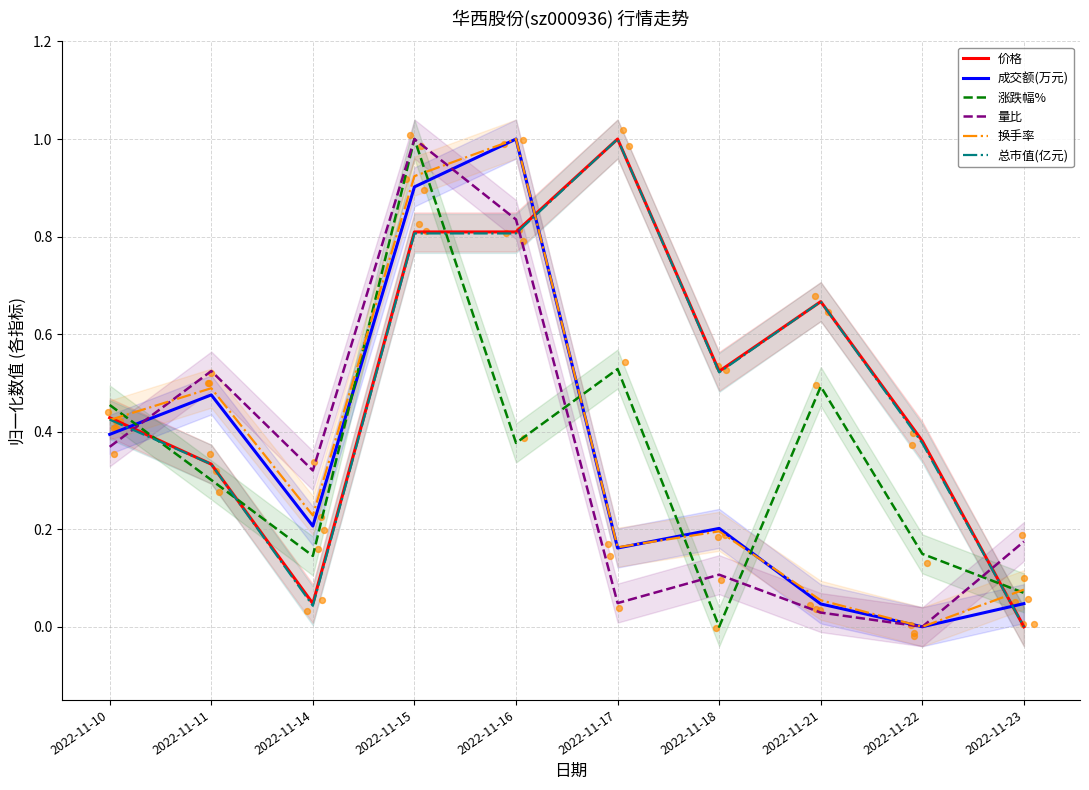

Which series contains the lowest Y value?

价格